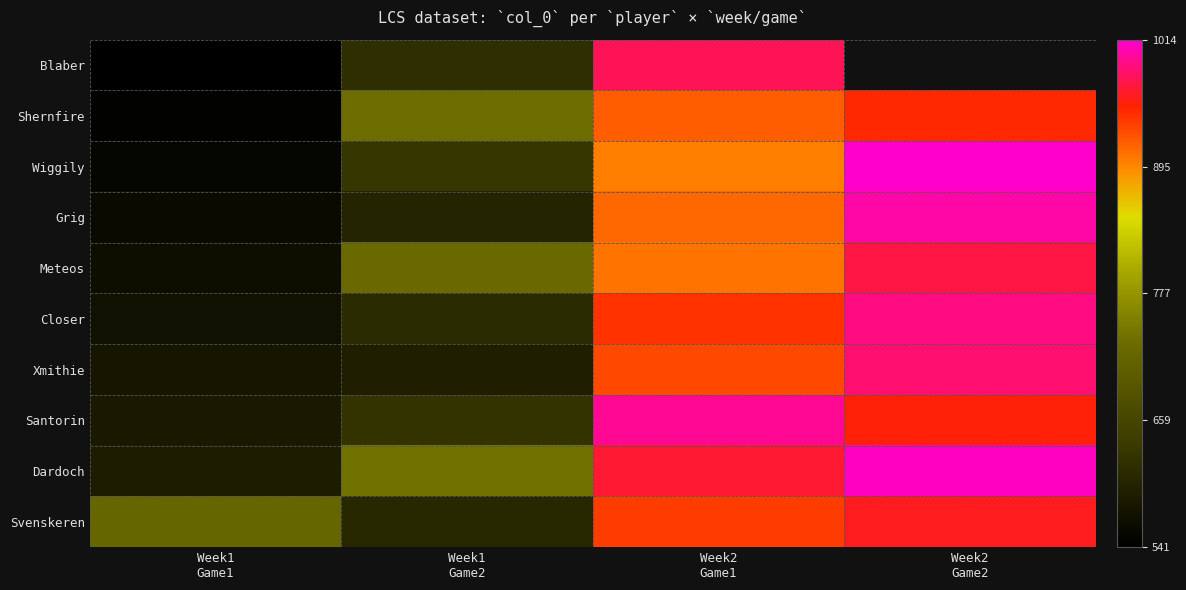

At which label is Dardoch closest to 799?

Week1 Game2